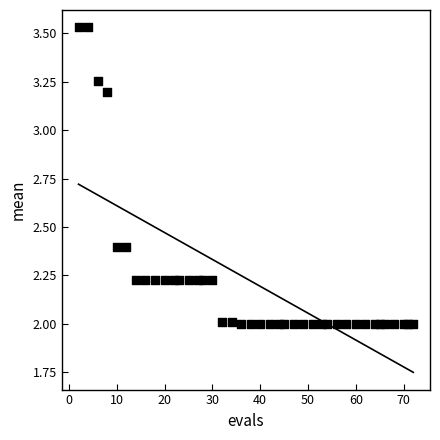

What is the range of X values (max minus min)?

70.0